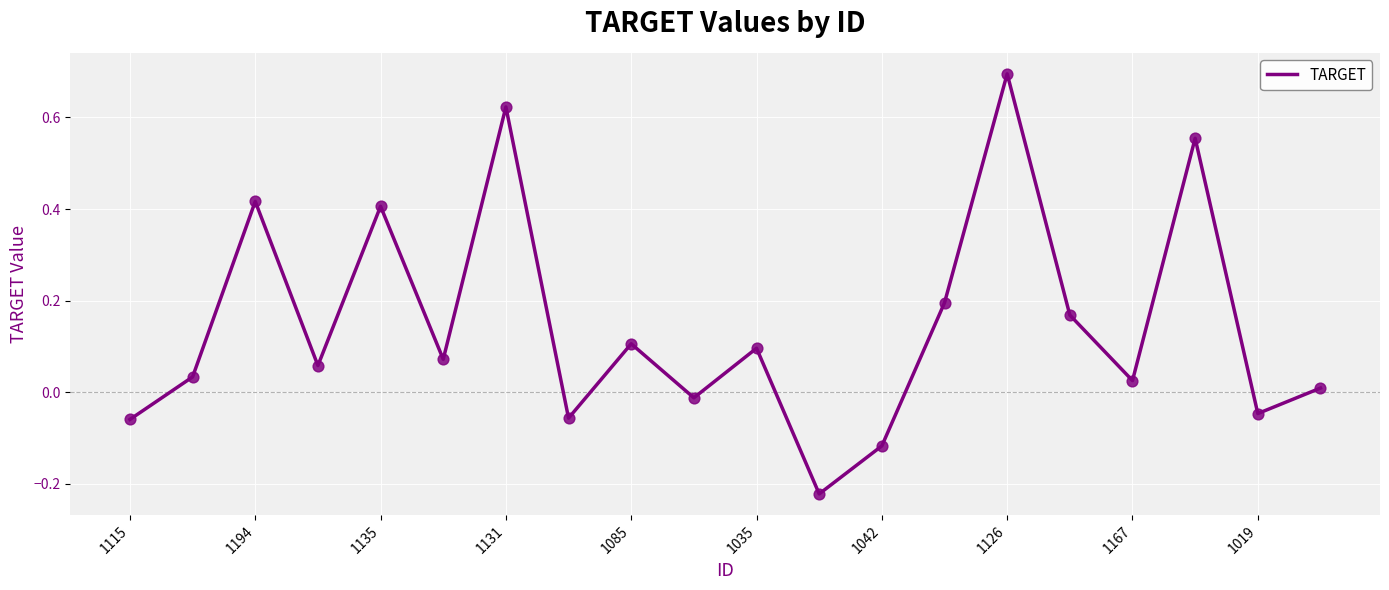

What is the greatest value displayed?

0.7